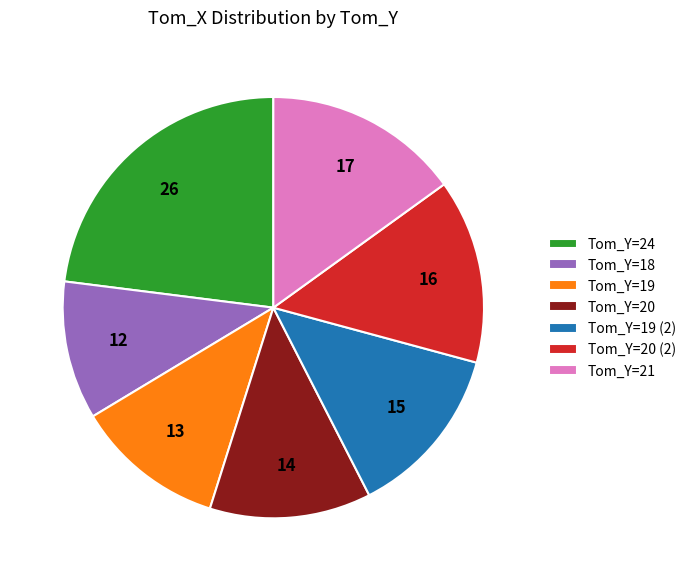

Between Tom_Y=19 (2) and Tom_Y=18, which is larger?

Tom_Y=19 (2)